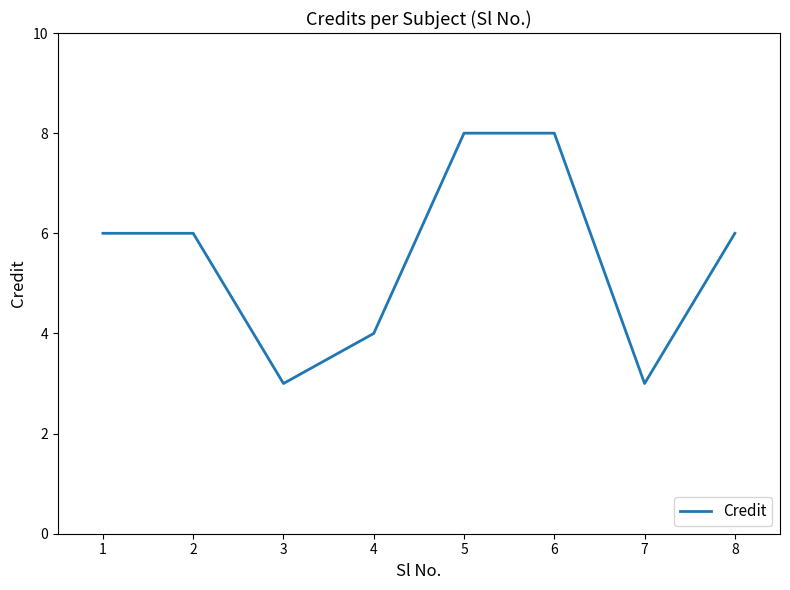

What is the difference between the second highest and second lowest values?

5